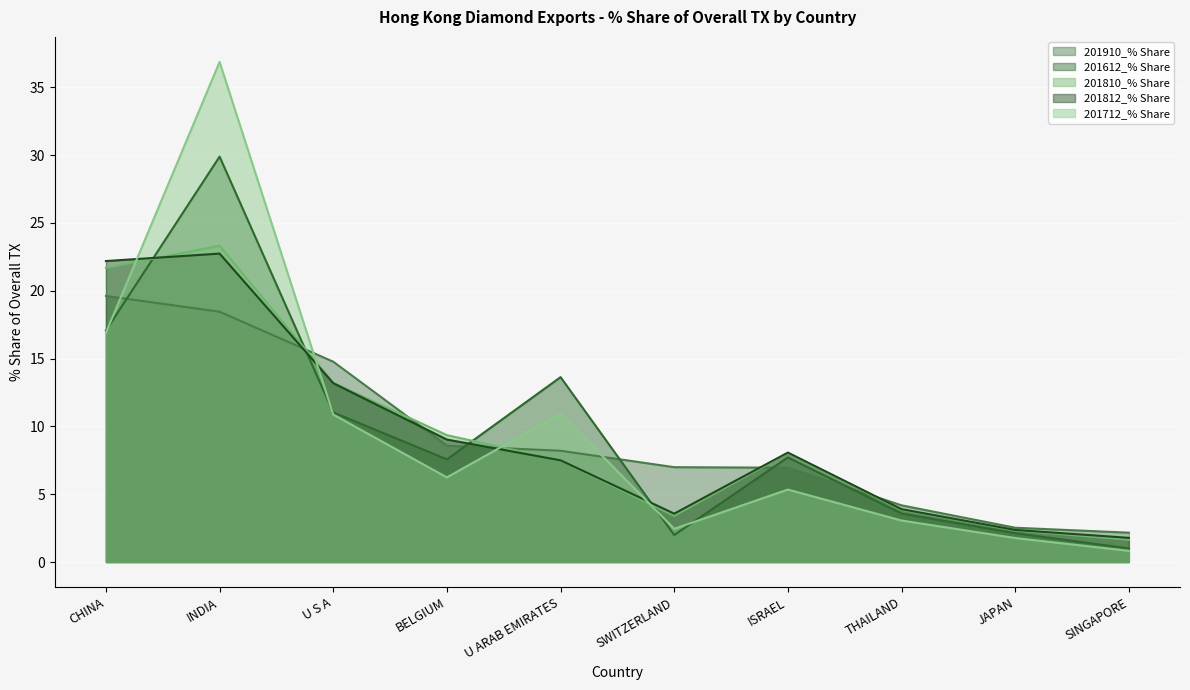

What position from the right is SWITZERLAND?

5